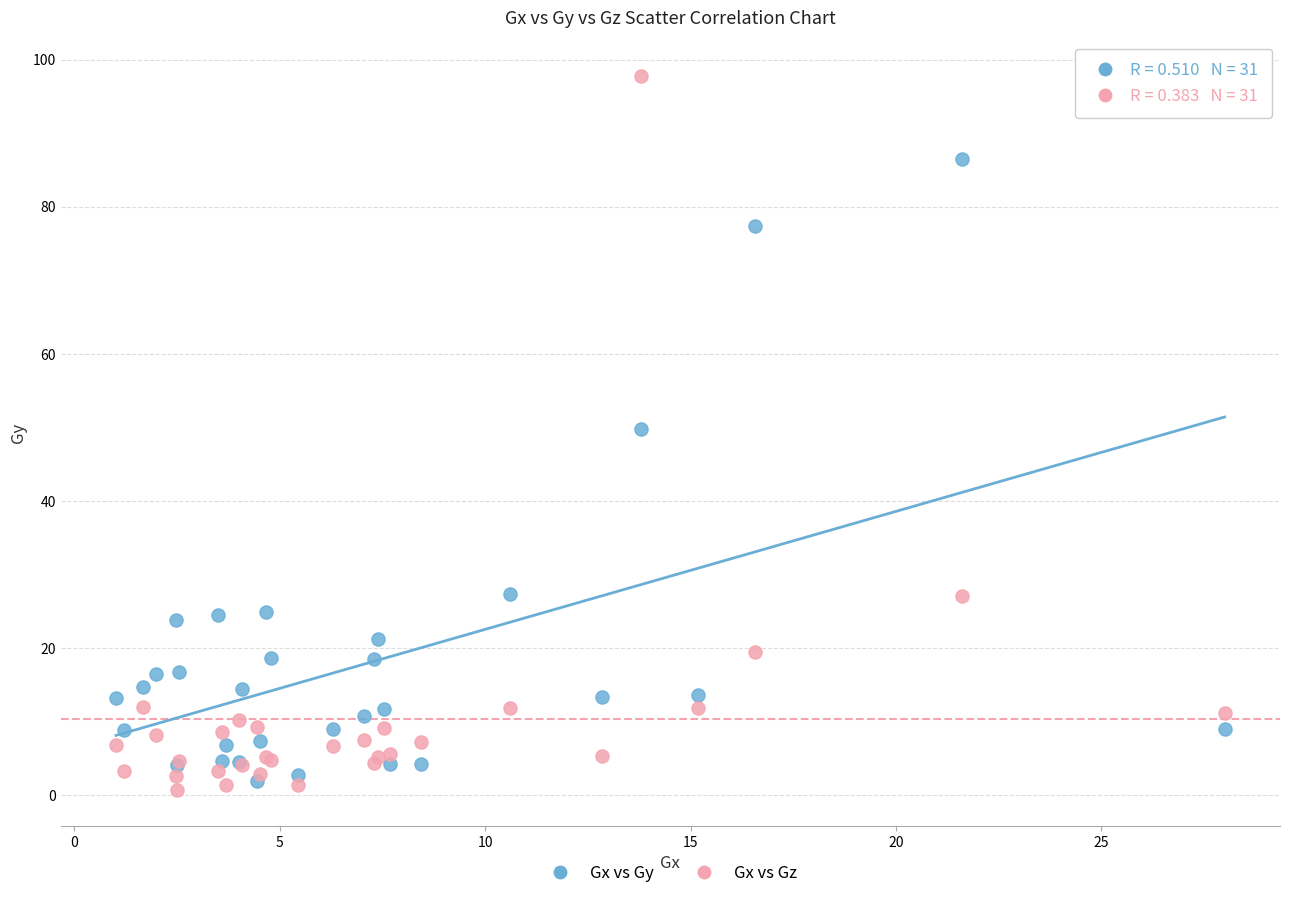

Which series reaches the maximum Y coordinate?

Gx vs Gz